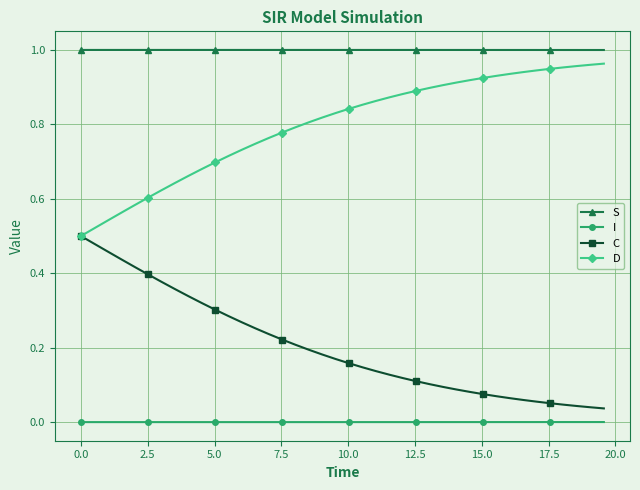

Which series has the largest total across all categories?

S